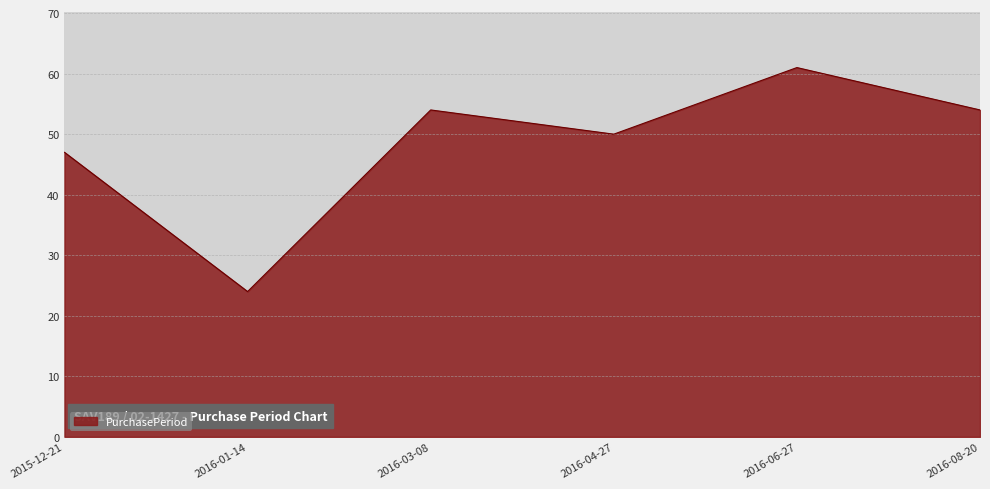

What value does the data have at 2016-06-27, to the nearest 5?

60